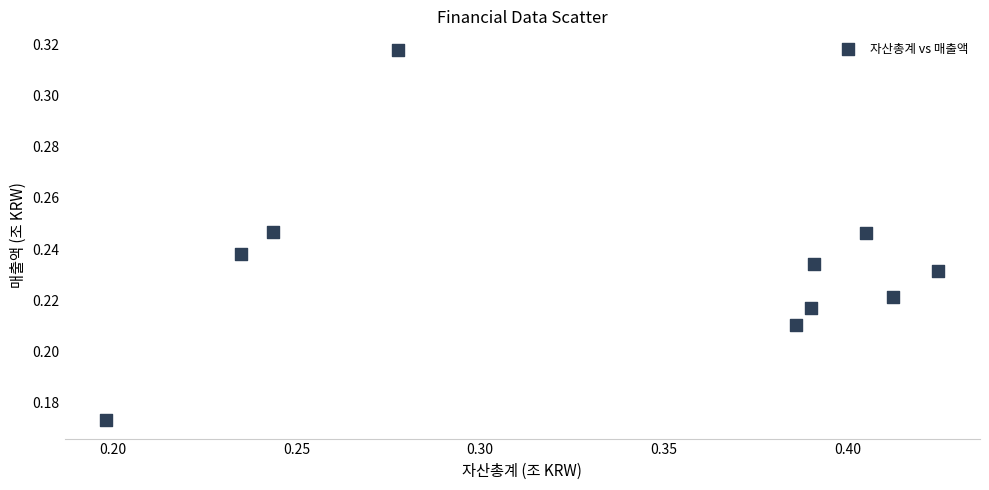

Count the number of points in this scatter plot.

10